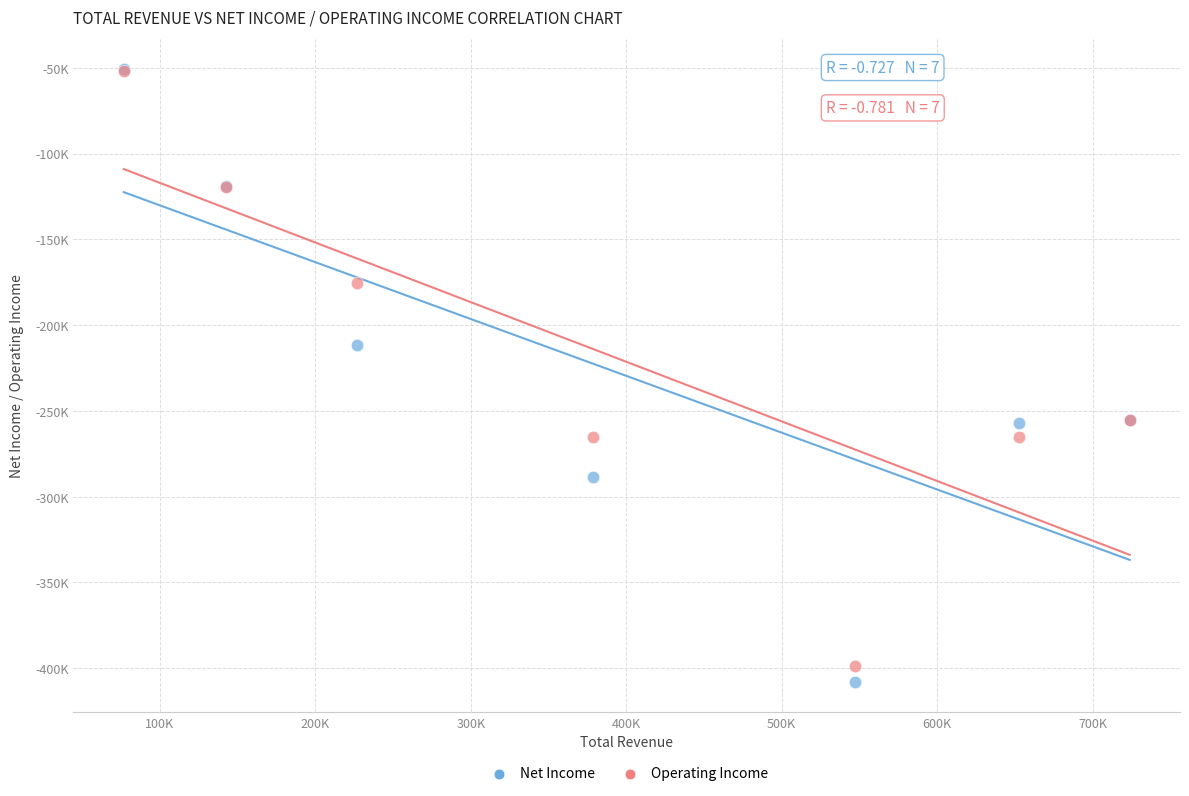

What are all the series names shown in the legend?

Net Income, Operating Income